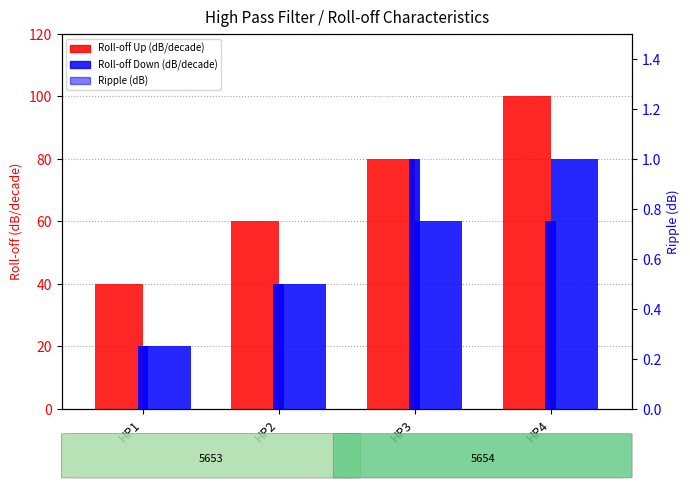

How many Roll-off Up (dB/decade) values are between 60 and 100?

3